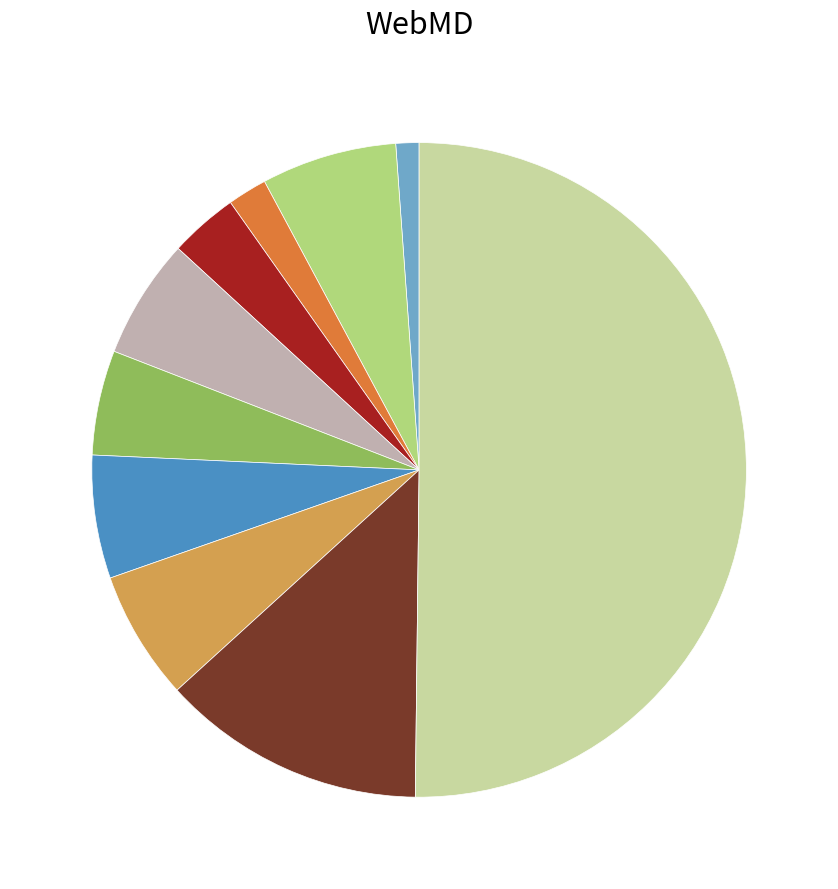

Which category has the biggest portion of the pie?

stats_for_length (x of gs)